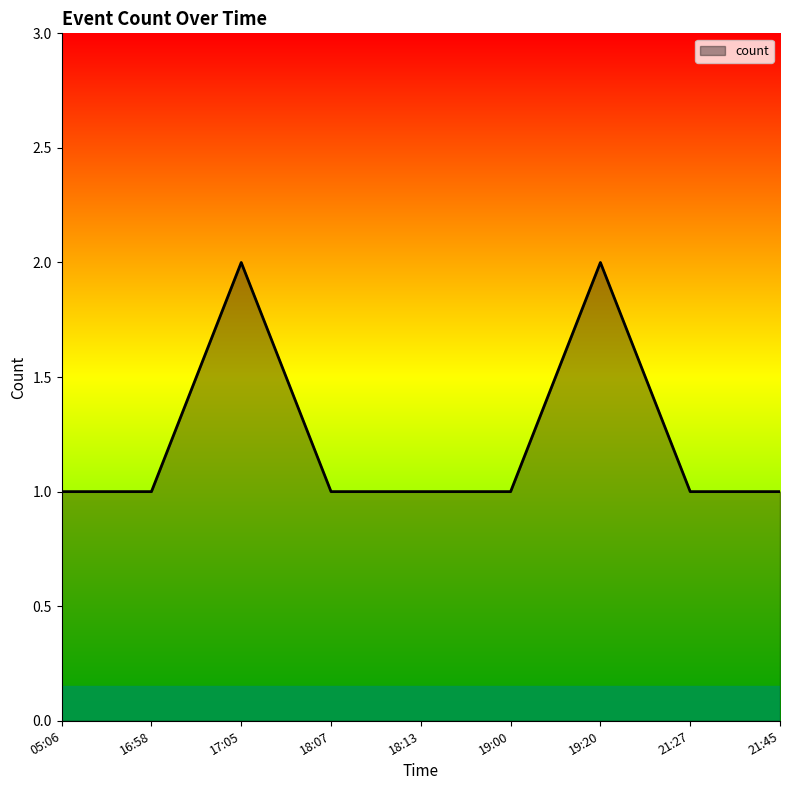

Reading left to right, list all the values displayed in this chart.

05:06=1	16:58=1	17:05=2	18:07=1	18:13=1	19:00=1	19:20=2	21:27=1	21:45=1